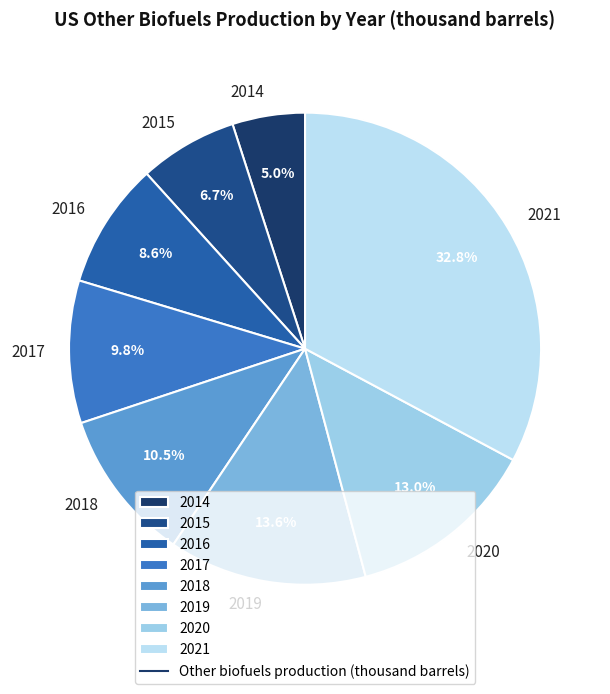

Does 2017 account for over 50% of the chart?

No